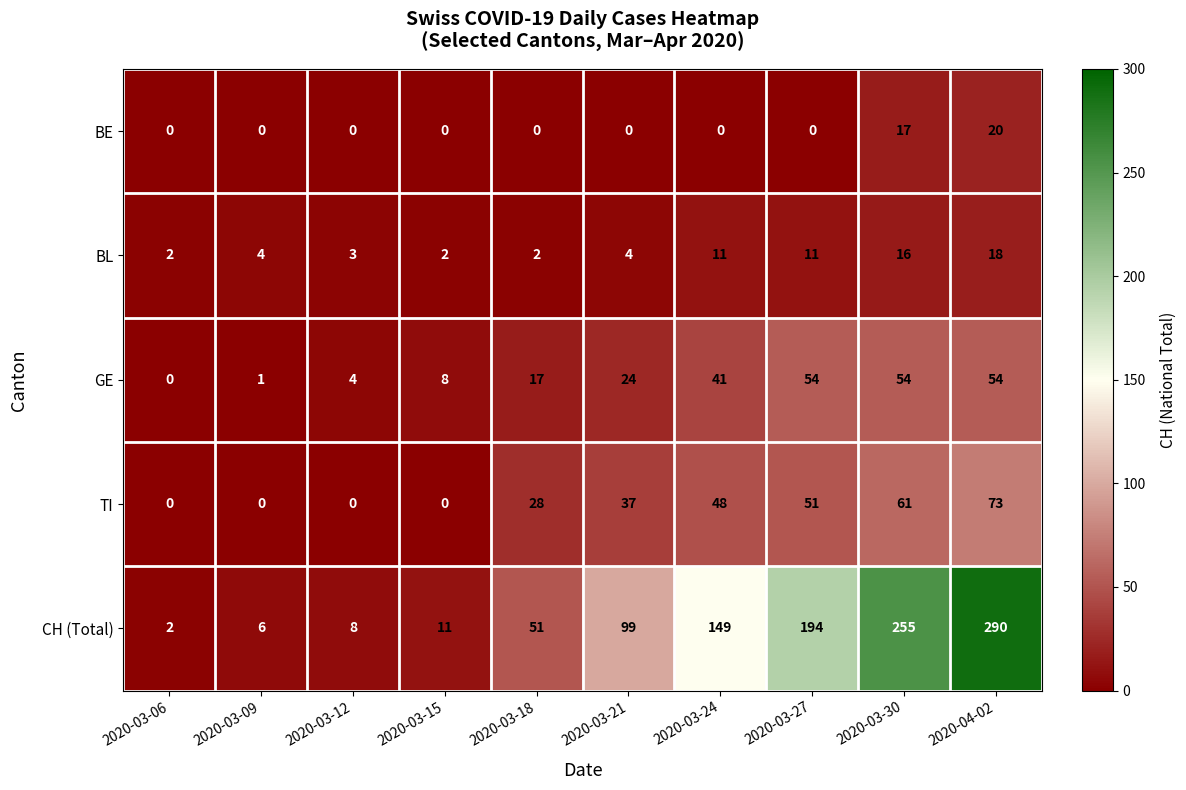

True or false: BE has a value of 20 at 2020-04-02.

True